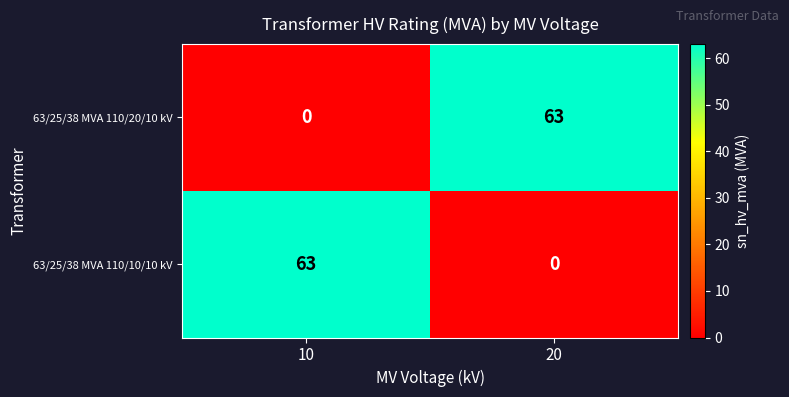

Reading left to right, extract all data points from this chart.

63/25/38 MVA 110/20/10 kV: 10=0	20=63
63/25/38 MVA 110/10/10 kV: 10=63	20=0